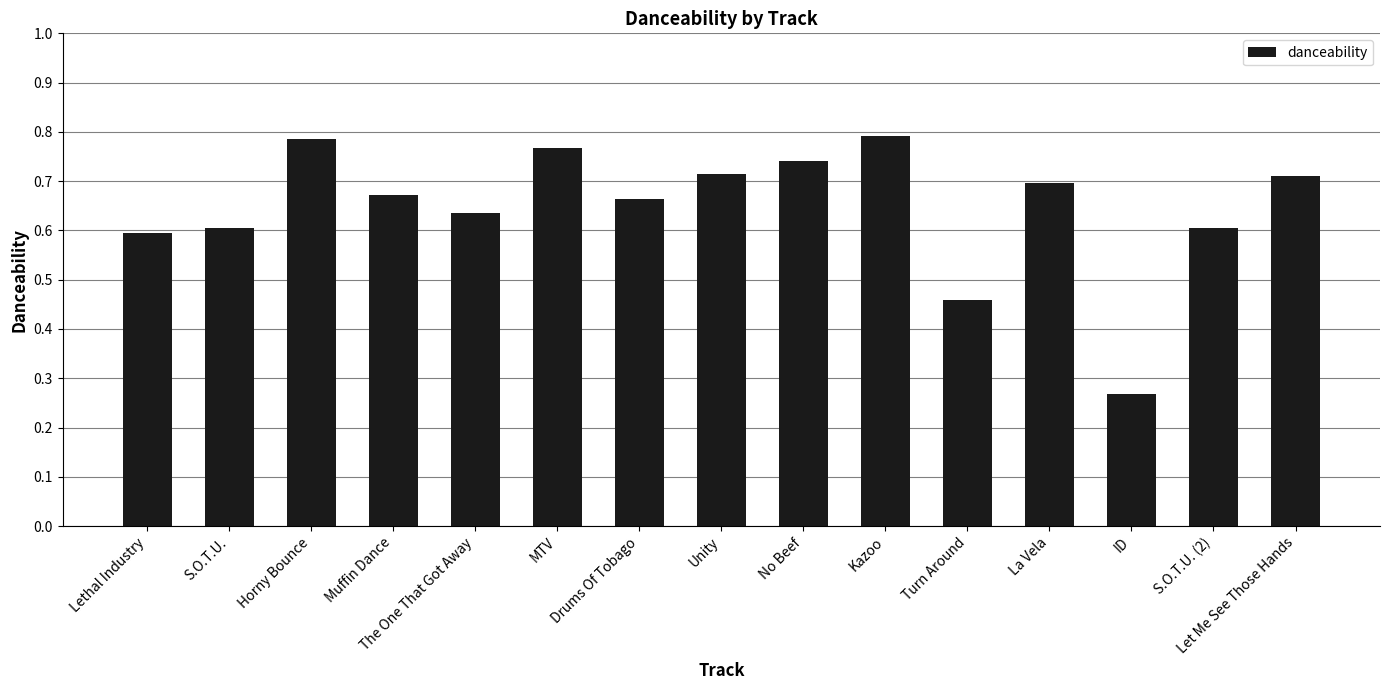

How many bars are there in total?

15